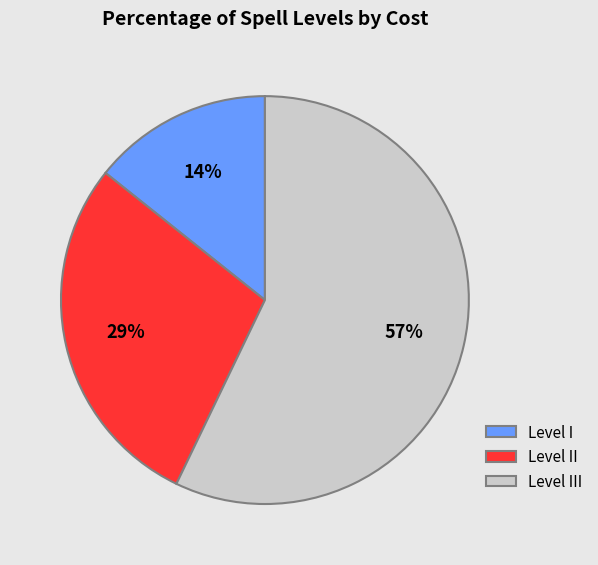

Which slice represents more than half of the pie?

Level III